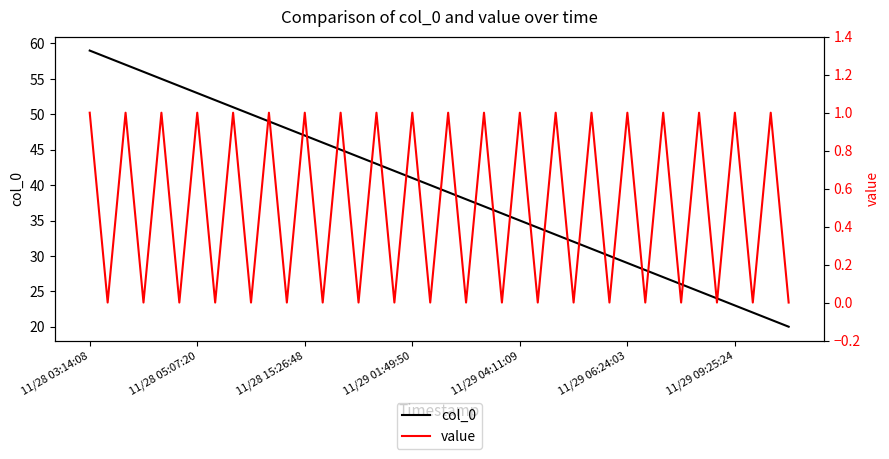

What is the maximum value for col_0?

59